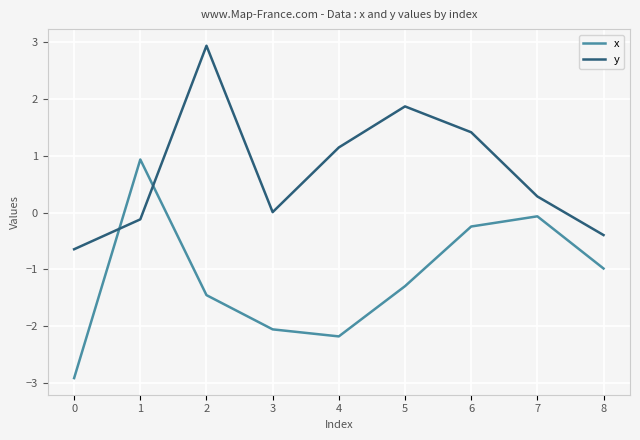

At which category is the sum across all series the highest?

2